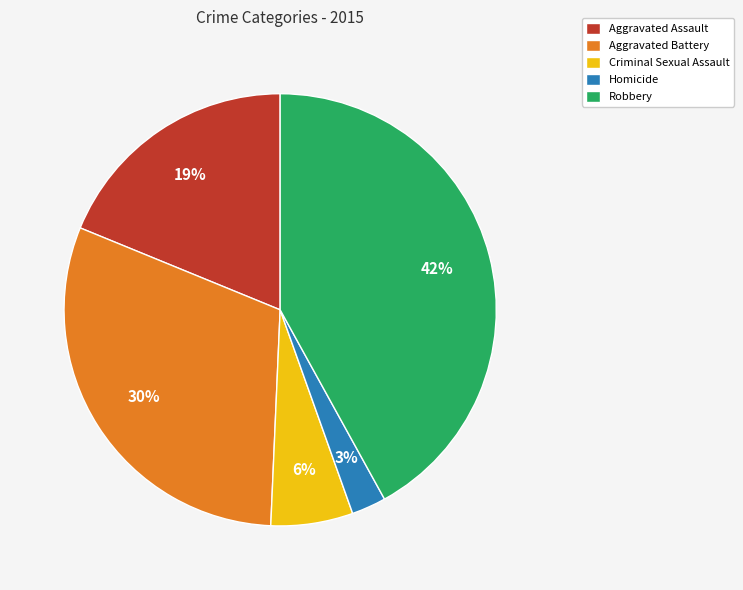

Between Aggravated Assault and Robbery, which is larger?

Robbery